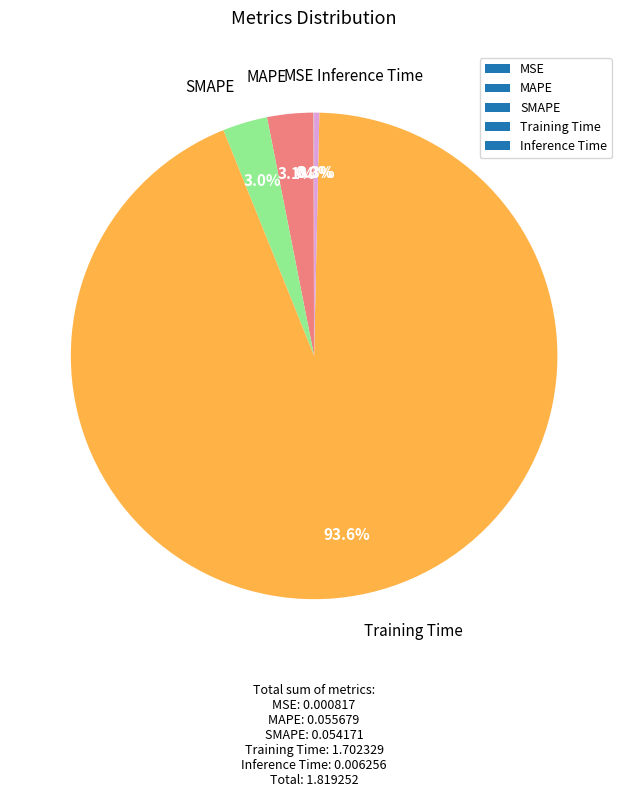

To the nearest percent, what is the average slice percentage?

20%